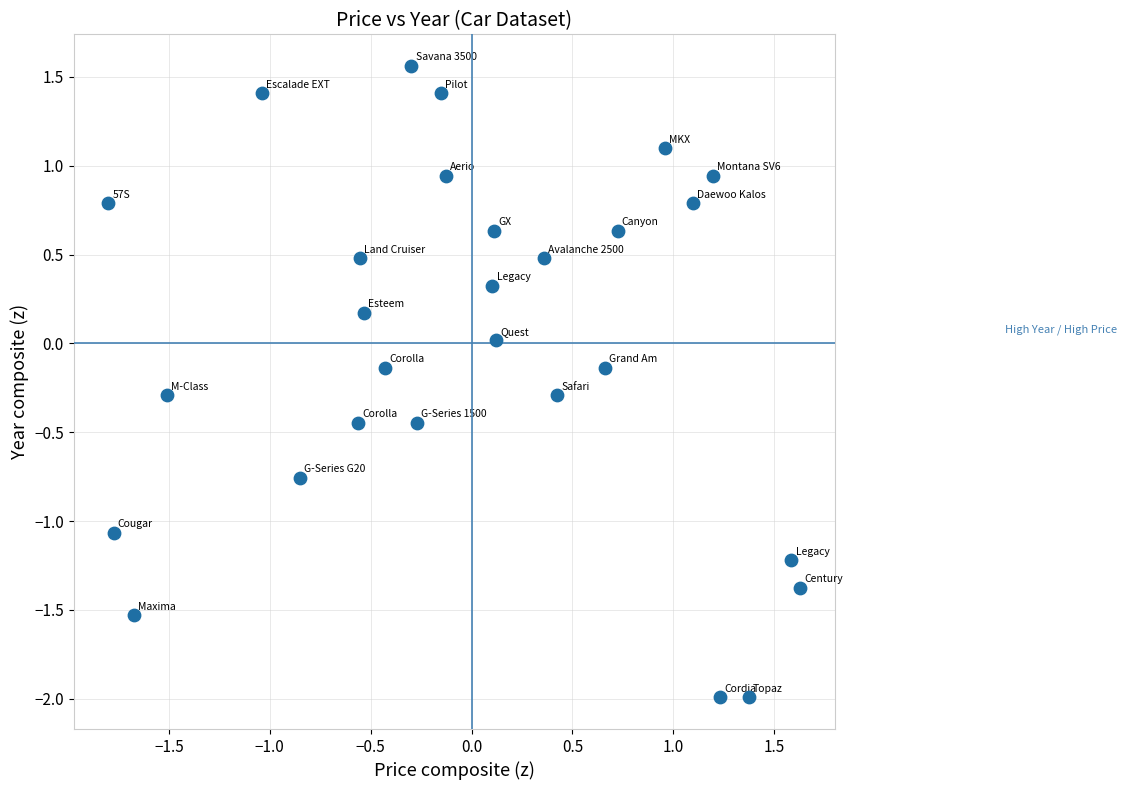

What is the range of X values (max minus min)?

3.4